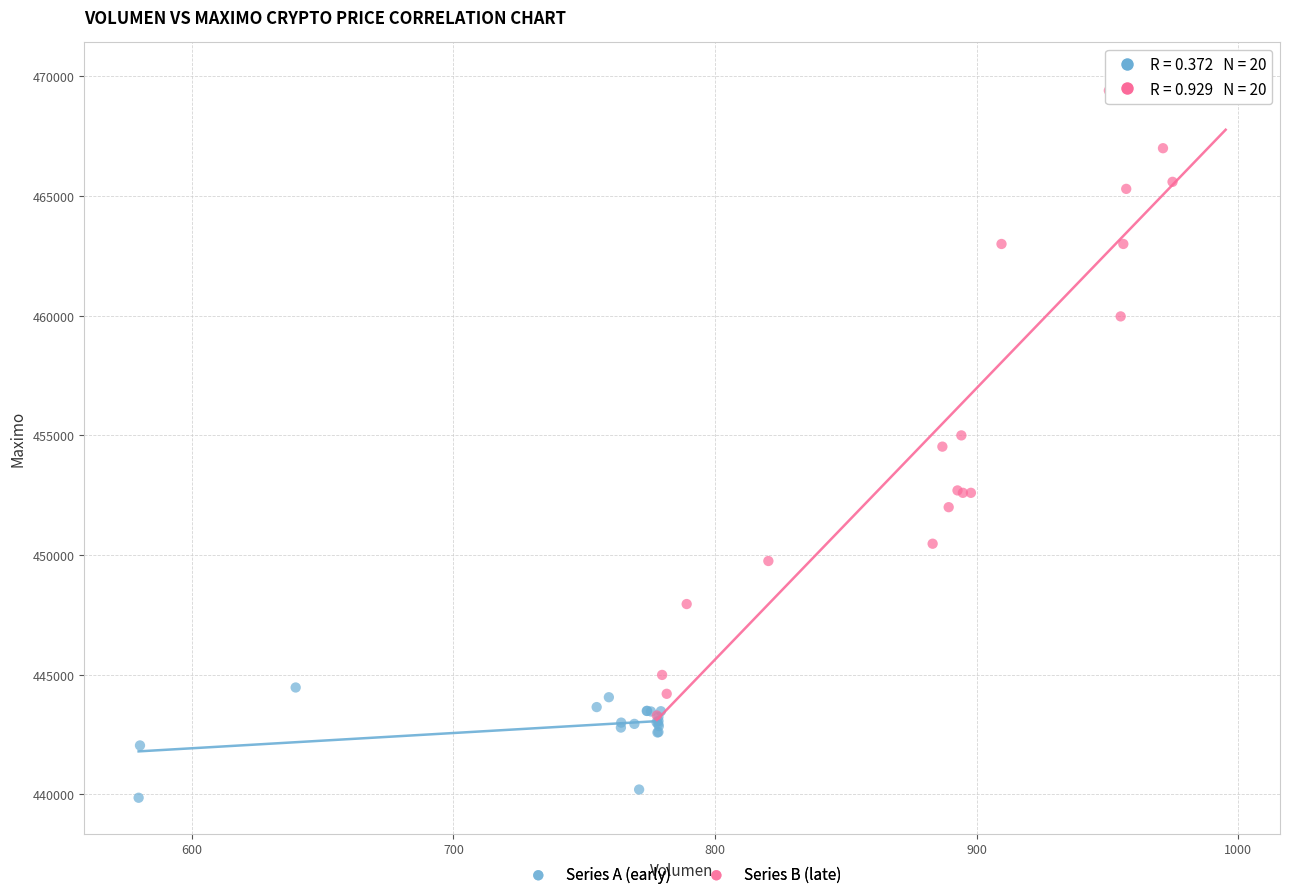

Which series has the widest spread of Y values?

Series B (late)